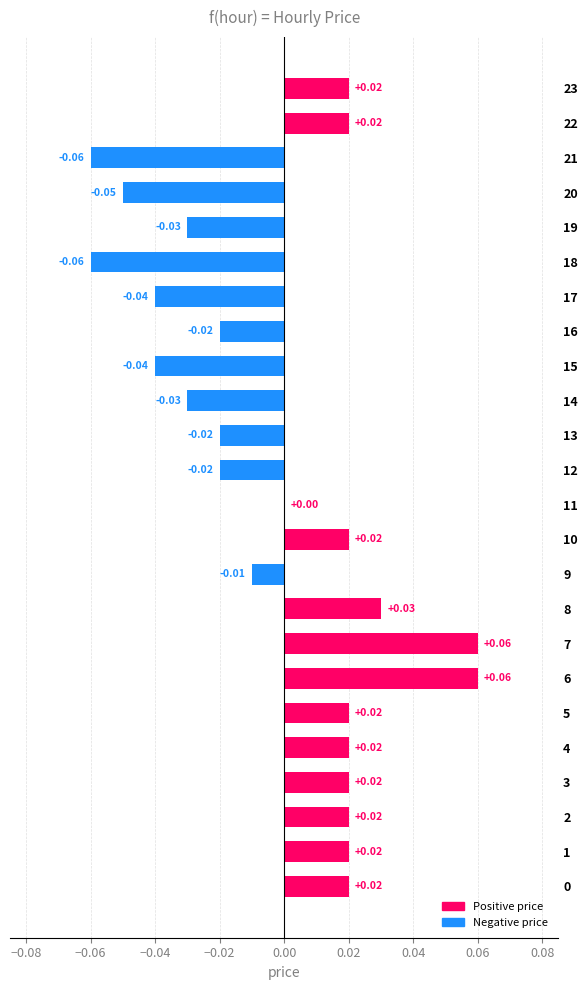

Between 20 and 5, which is larger?

5